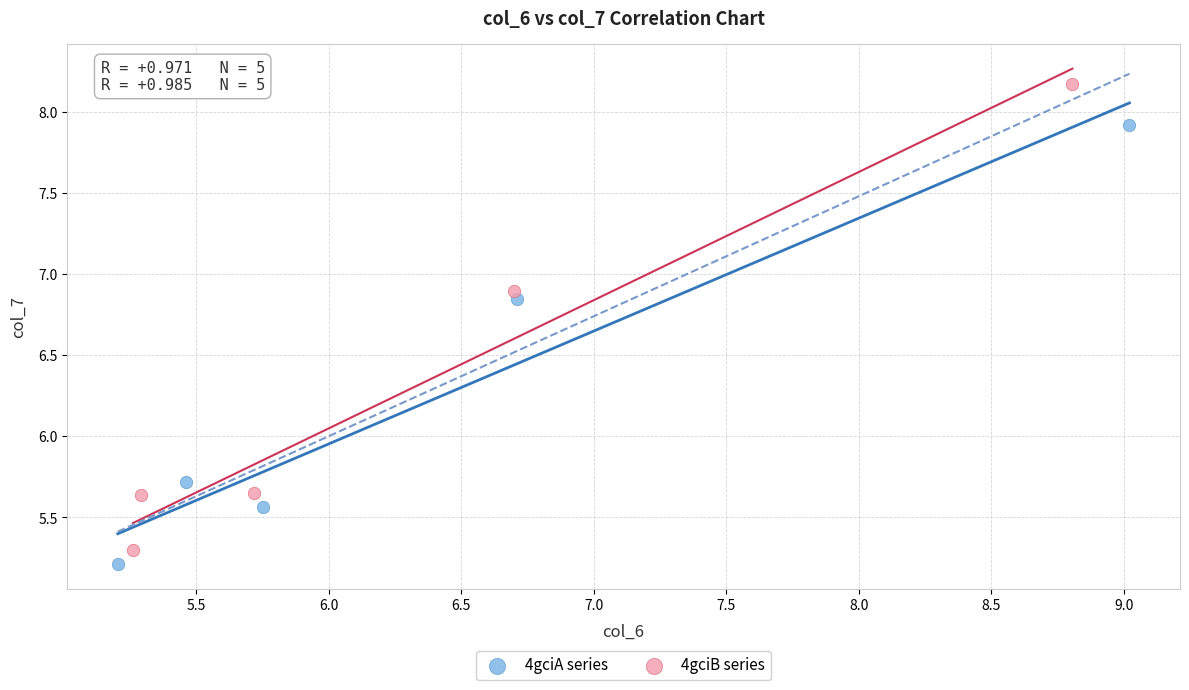

What are all the series names shown in the legend?

4gciA series, 4gciB series